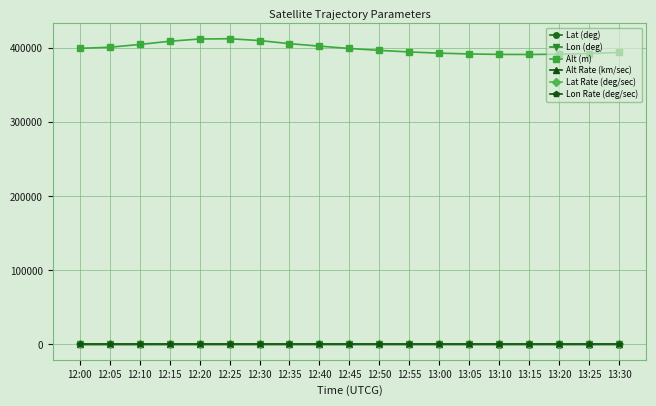

Does the chart display data point markers on the line(s)?

Yes